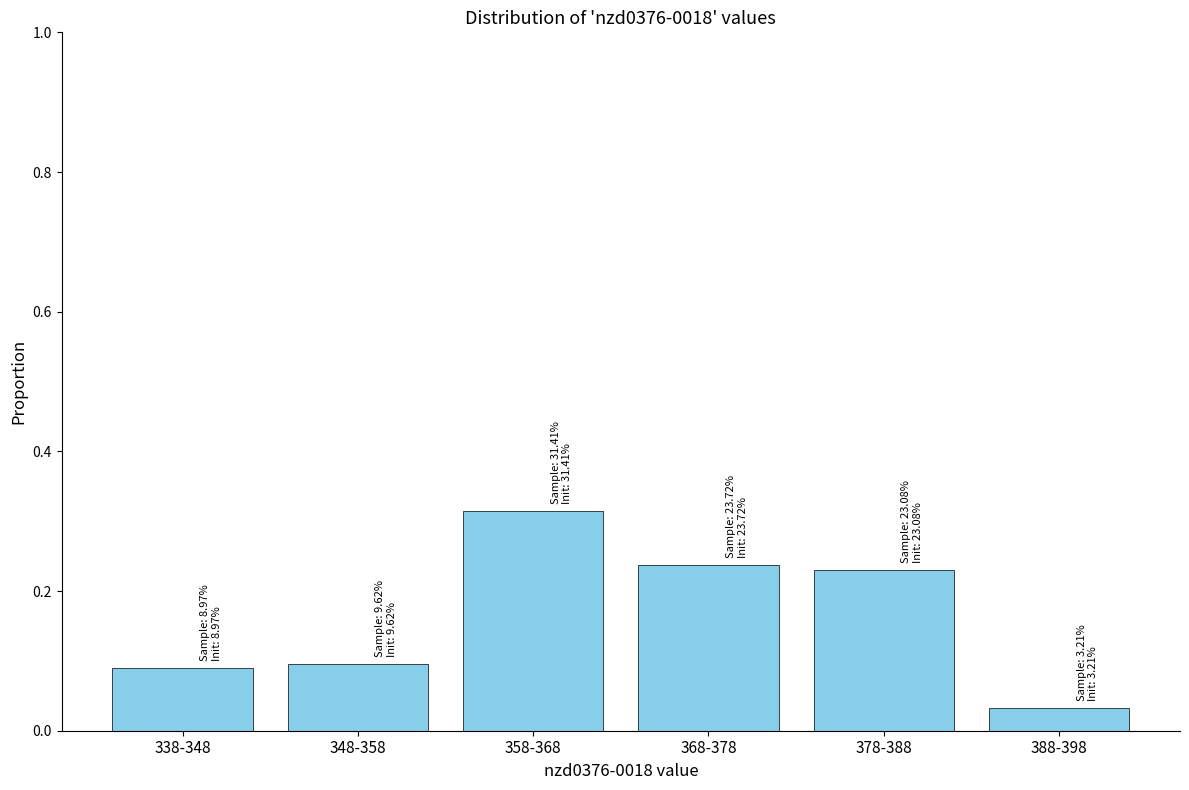

The value at 348-358 is 0.1. True or false?

True